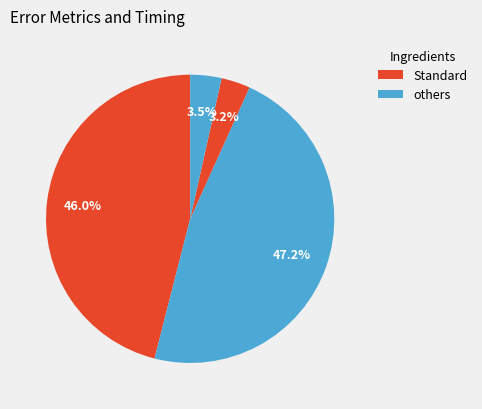

Is there a majority slice in this chart?

No